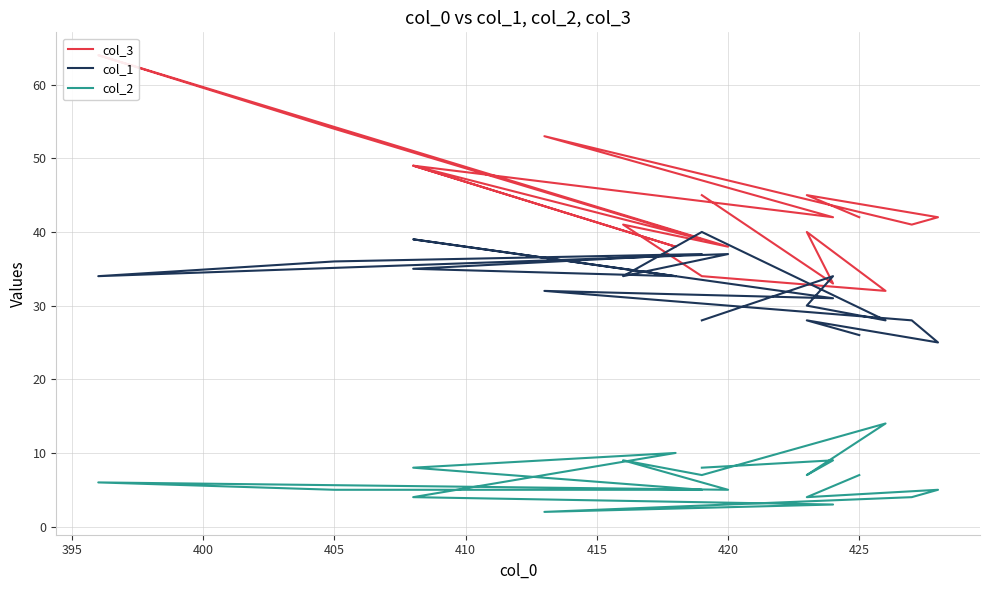

At how many categories does at least one series exceed 46?

5